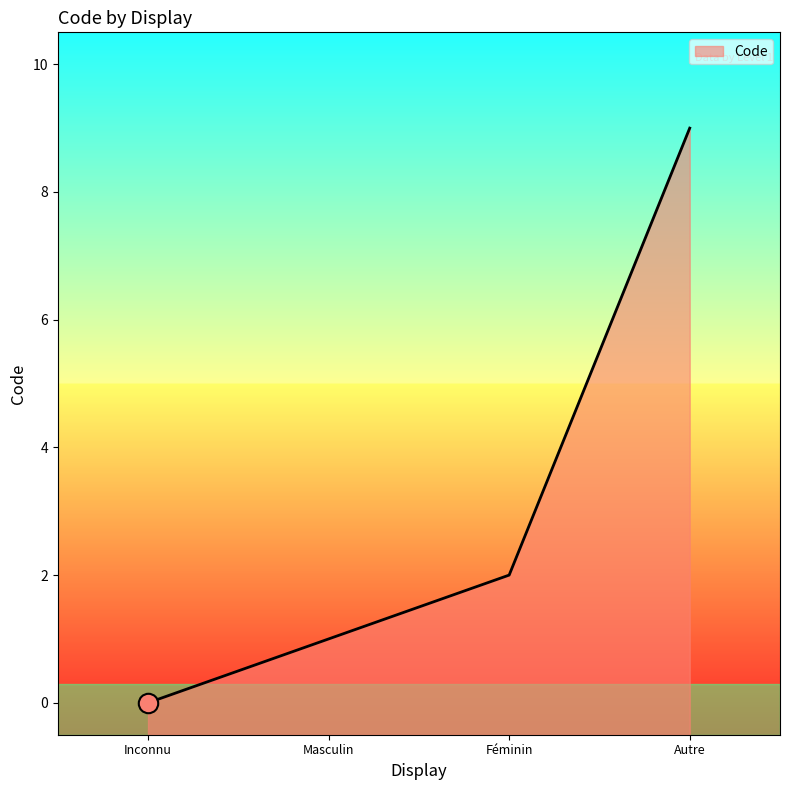

Reading left to right, extract all data points from this chart.

Inconnu=0	Masculin=1	Féminin=2	Autre=9